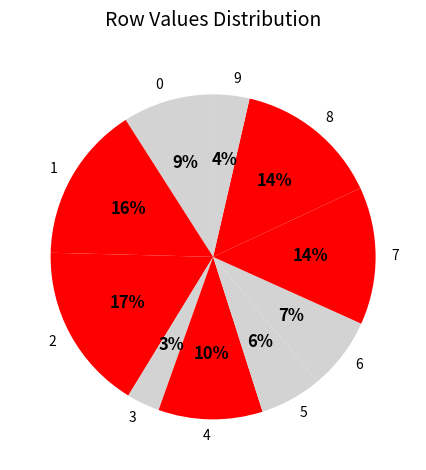

Does any single category account for the majority?

No